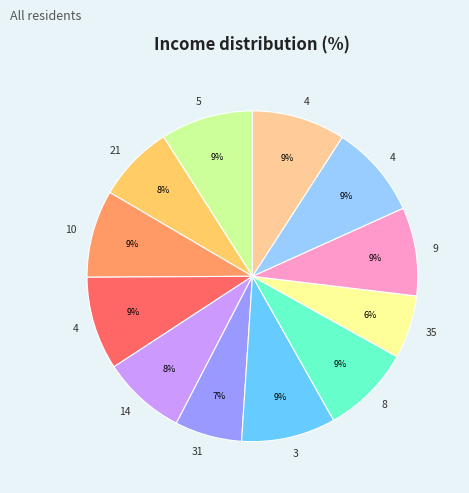

Count the number of slices in the pie.

12